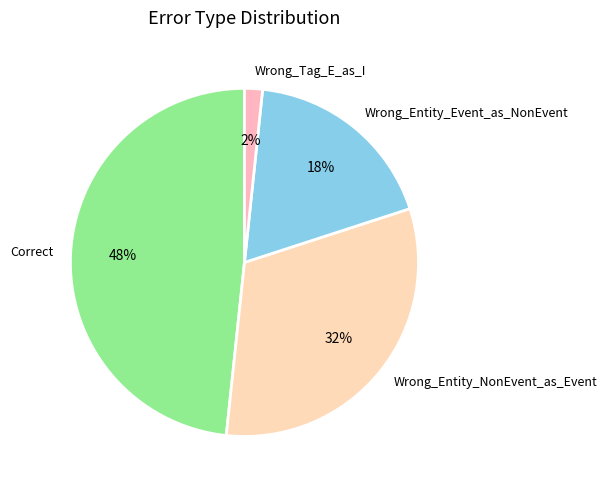

Does Wrong_Entity_NonEvent_as_Event account for over 50% of the chart?

No